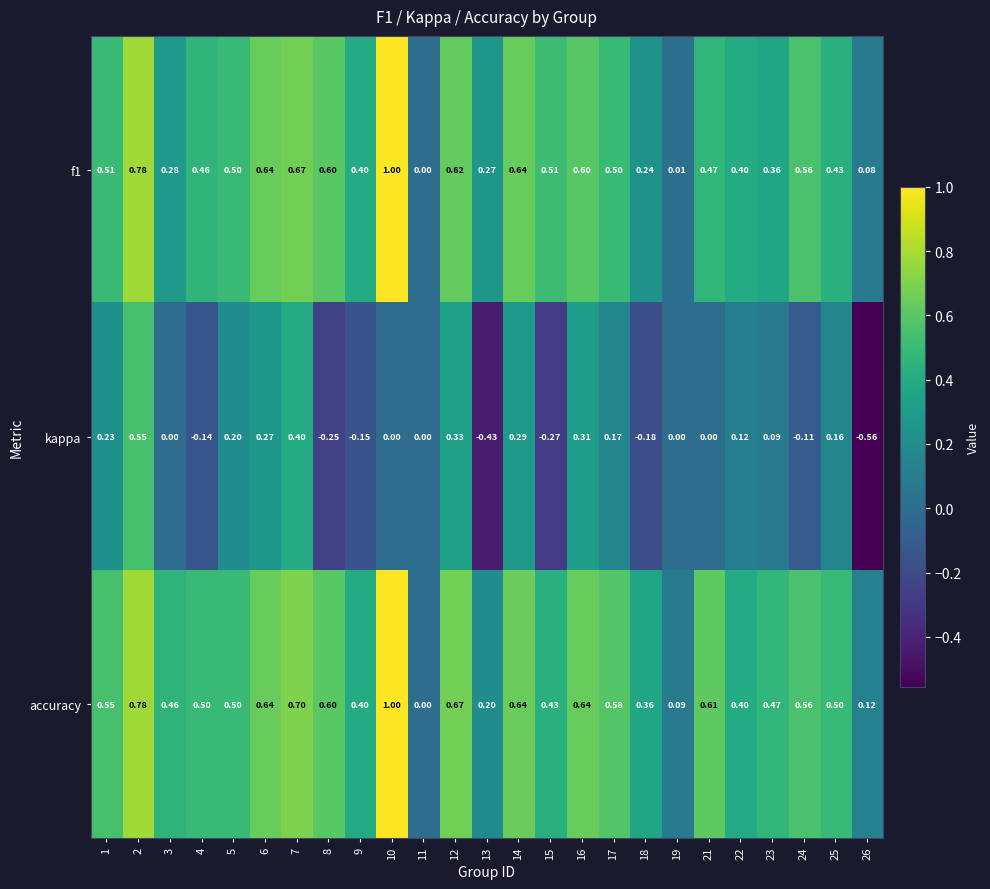

Is the value of f1 at 10 greater than the value of kappa at 1?

Yes